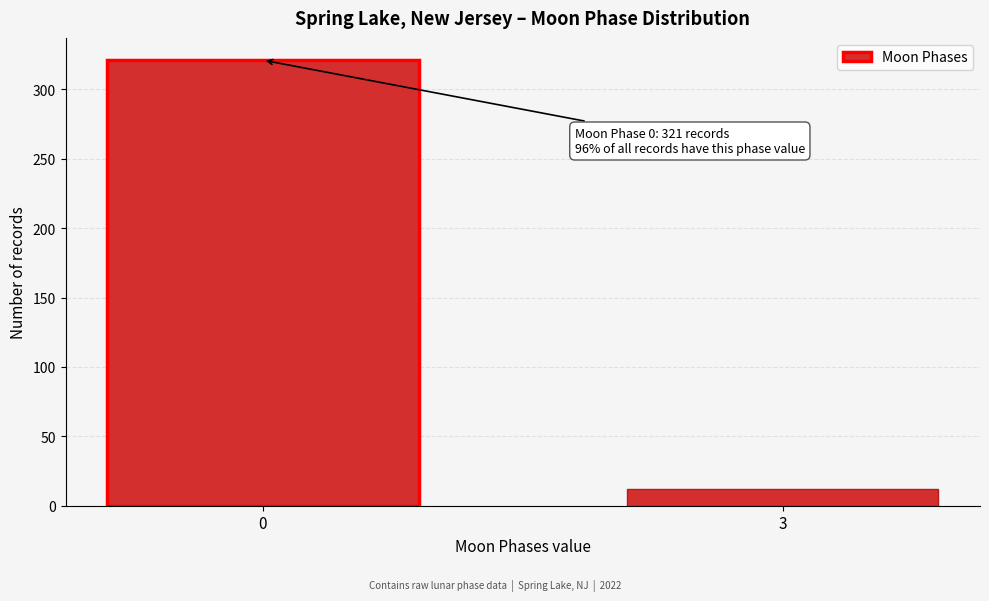

Reading left to right, extract all data points from this chart.

321	12